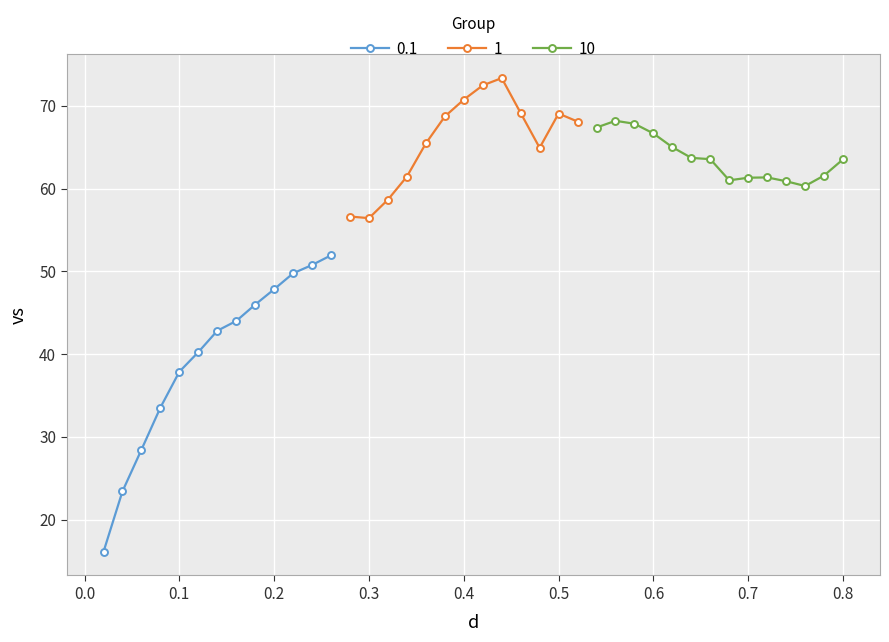

How many data points are less than 61?

19